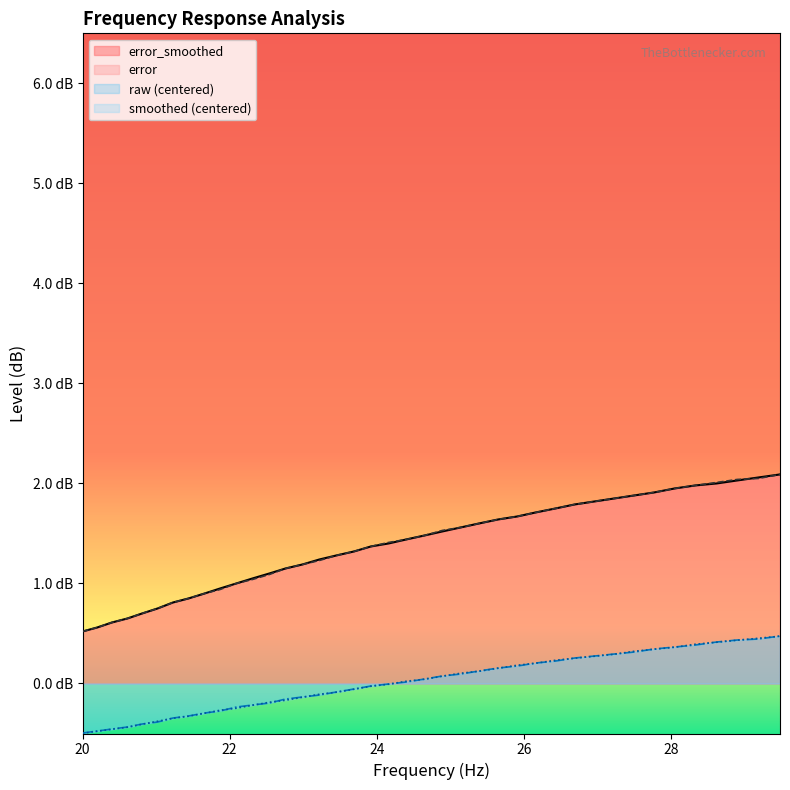

Which series has the widest spread of values?

error_smoothed